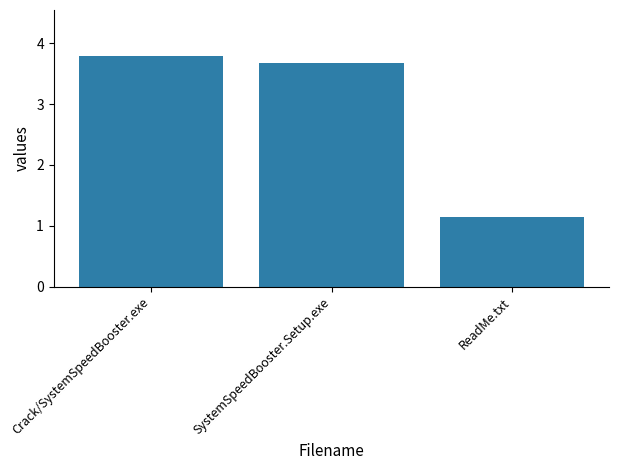

Rank the categories by value from highest to lowest.

Crack/SystemSpeedBooster.exe, SystemSpeedBooster.Setup.exe, ReadMe.txt